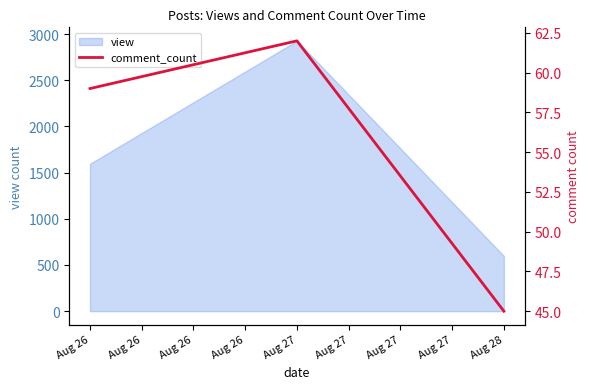

Rank the categories by view value from lowest to highest.

Aug 28, Aug 26, Aug 27